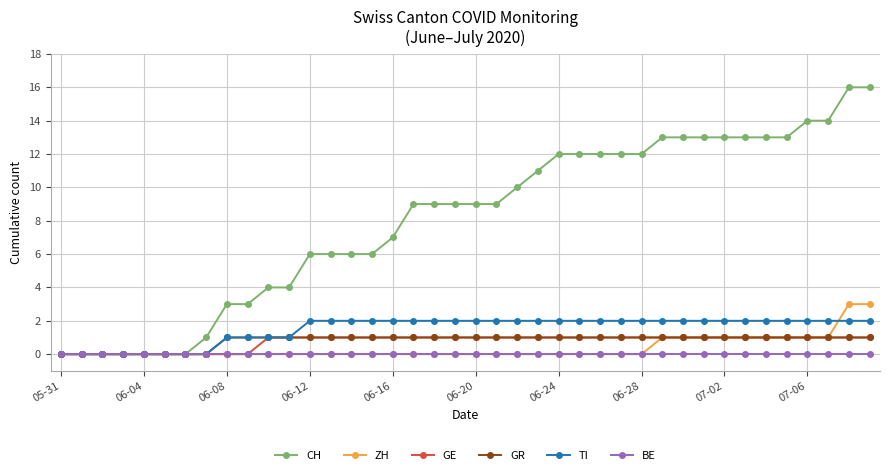

Which series has the largest range (max minus min)?

CH